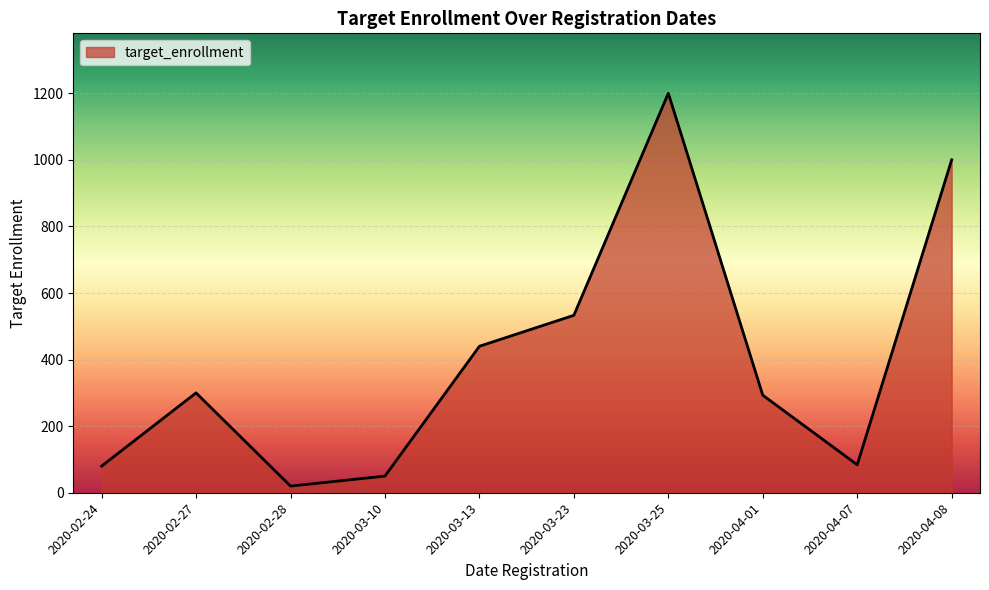

At which category does the chart reach its peak across all series?

2020-03-25